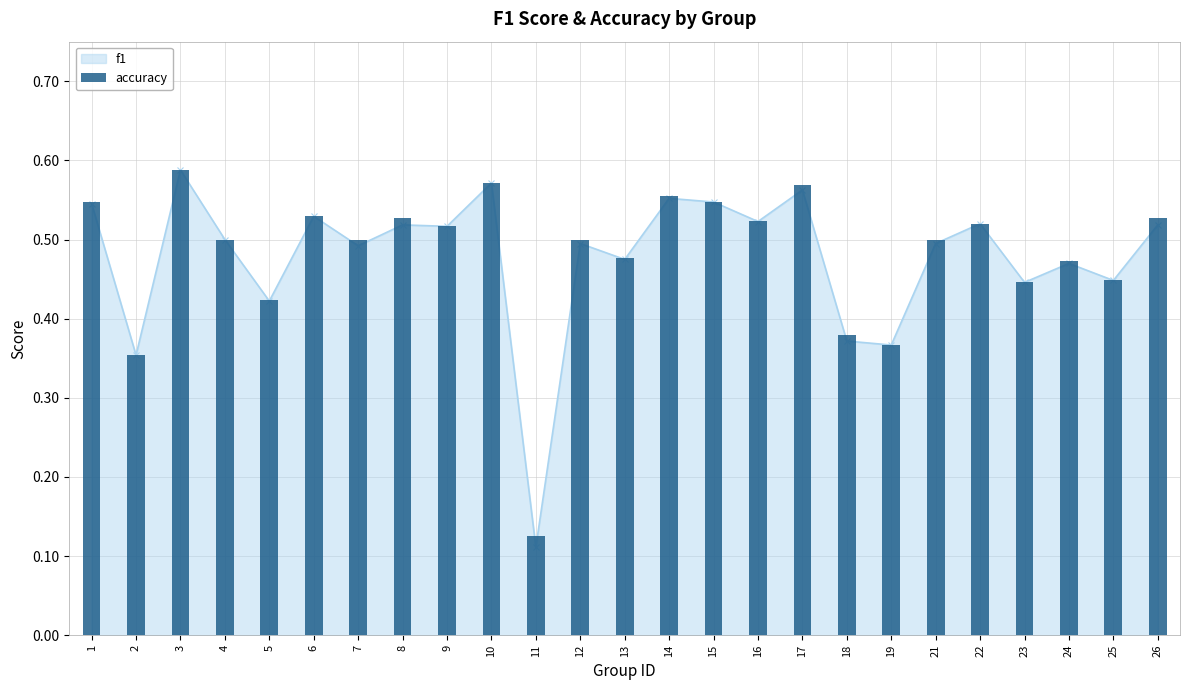

What is the value of the 24th bar from the left?

0.4